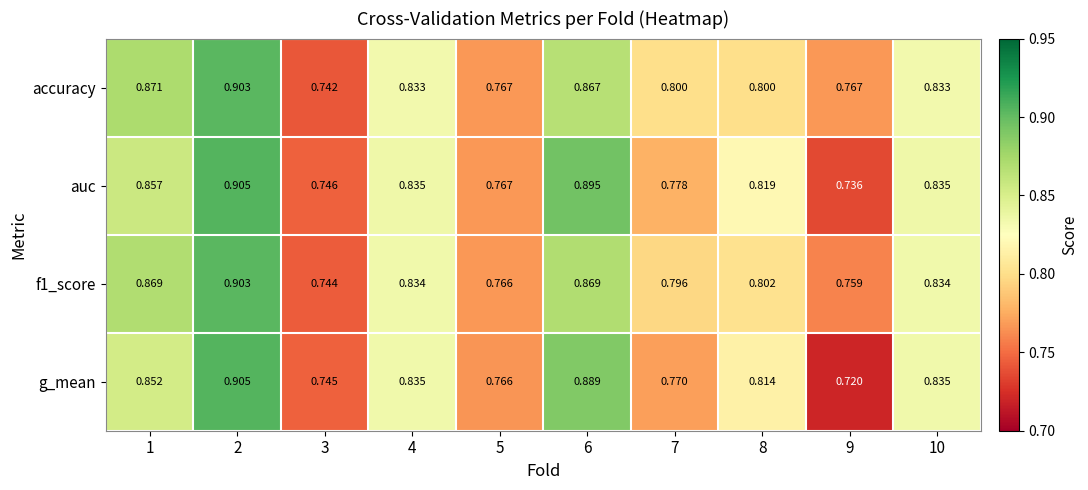

Is the value of f1_score at 2 greater than the value of auc at 2?

No